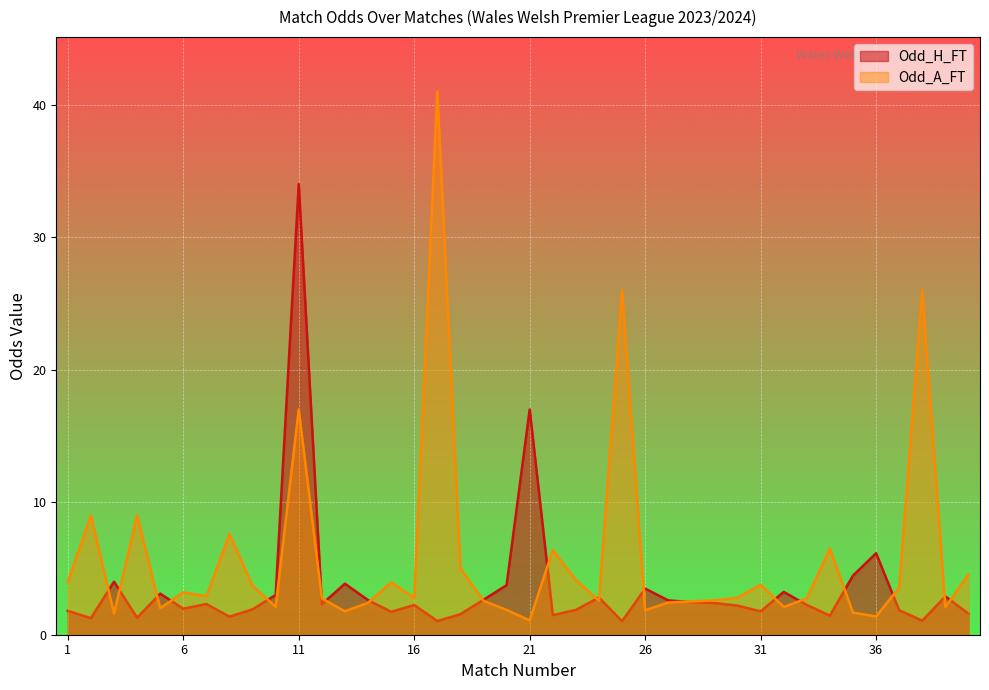

Between 32 and 26, which is larger?

26